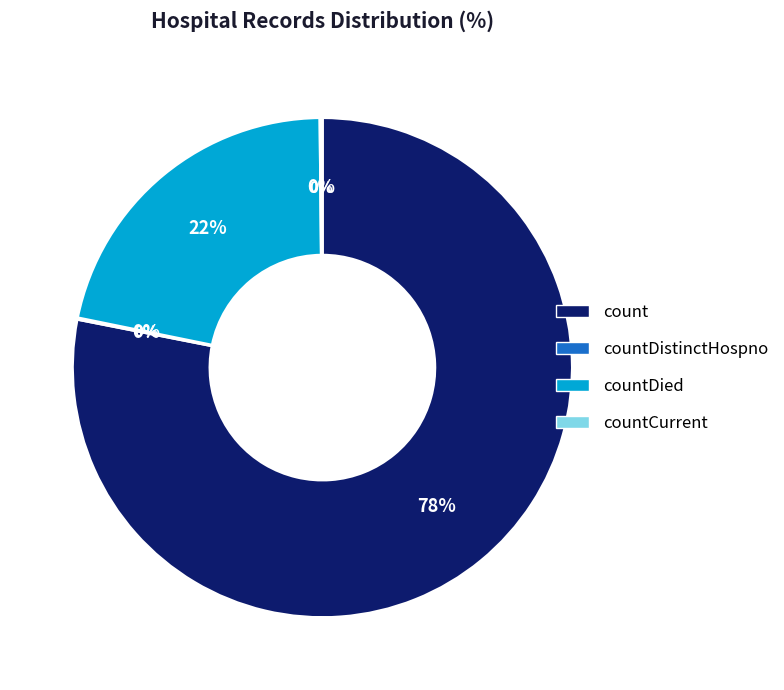

What percentage is the count slice, to the nearest percent?

78%